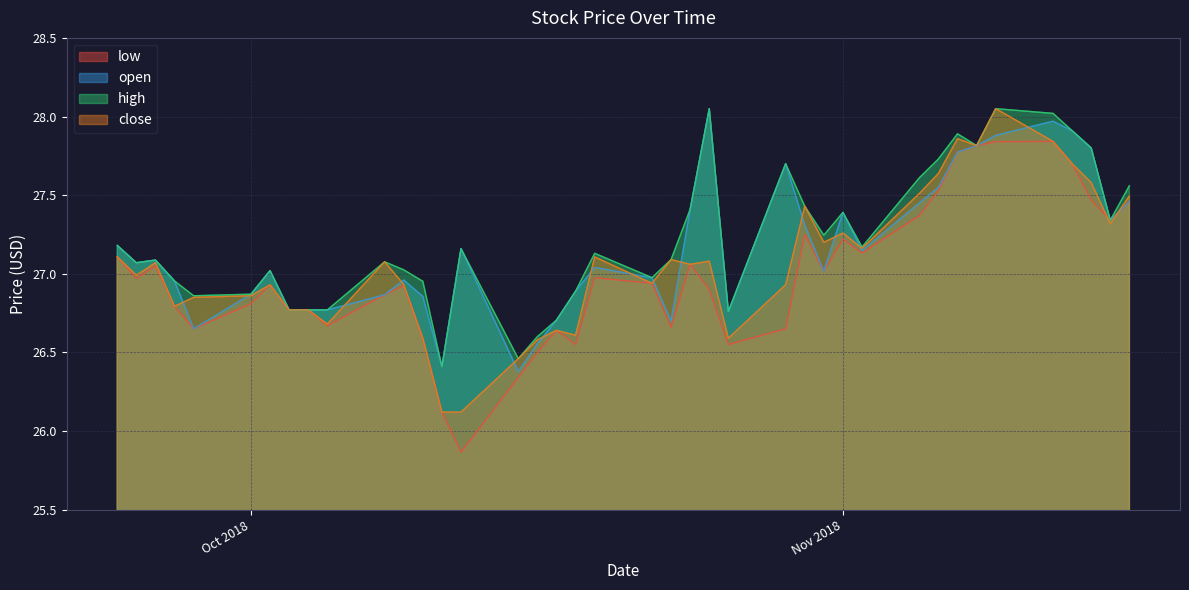

What position from the right is 2018-10-19?

20